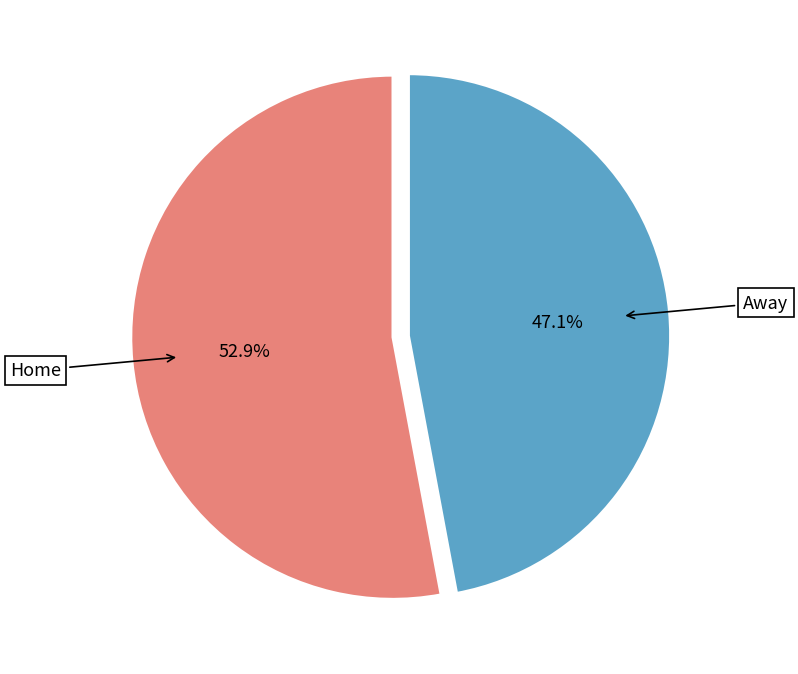

True or false: Away accounts for 40% of the total.

False